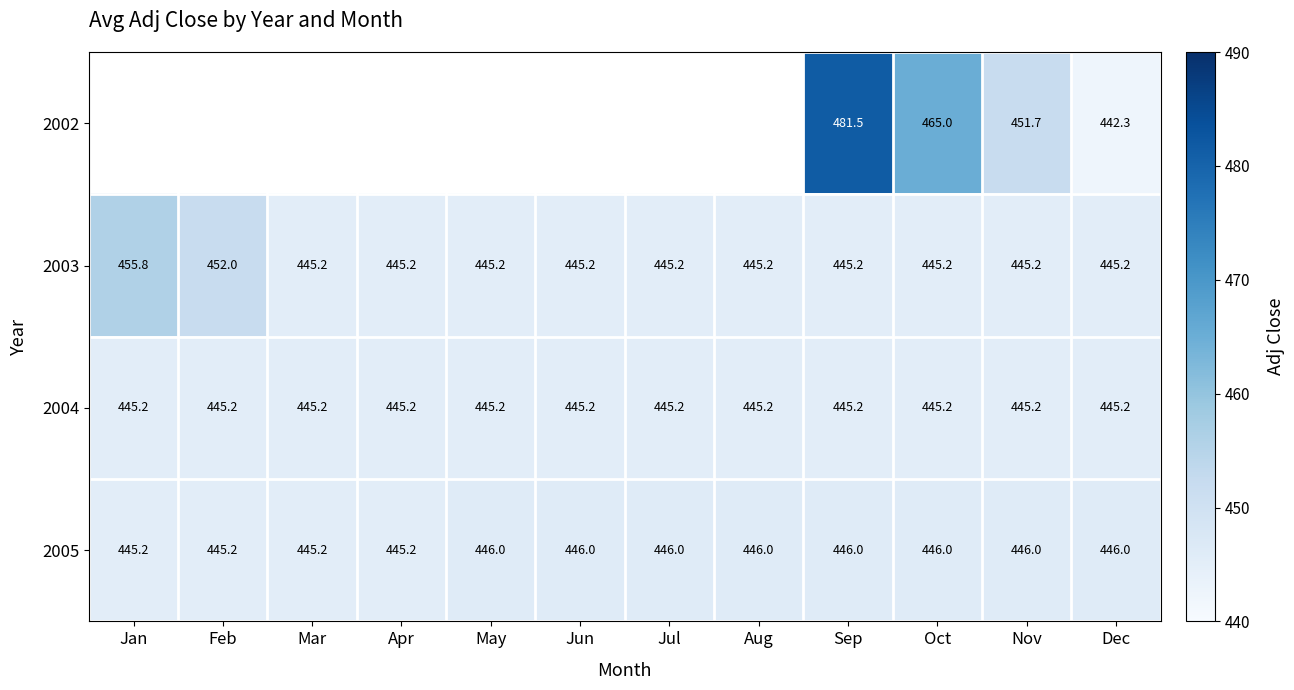

At which category is the sum across all series the highest?

Sep